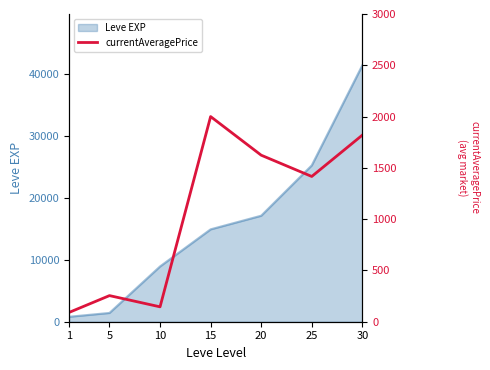

What is the highest value of the Leve EXP series?

41410